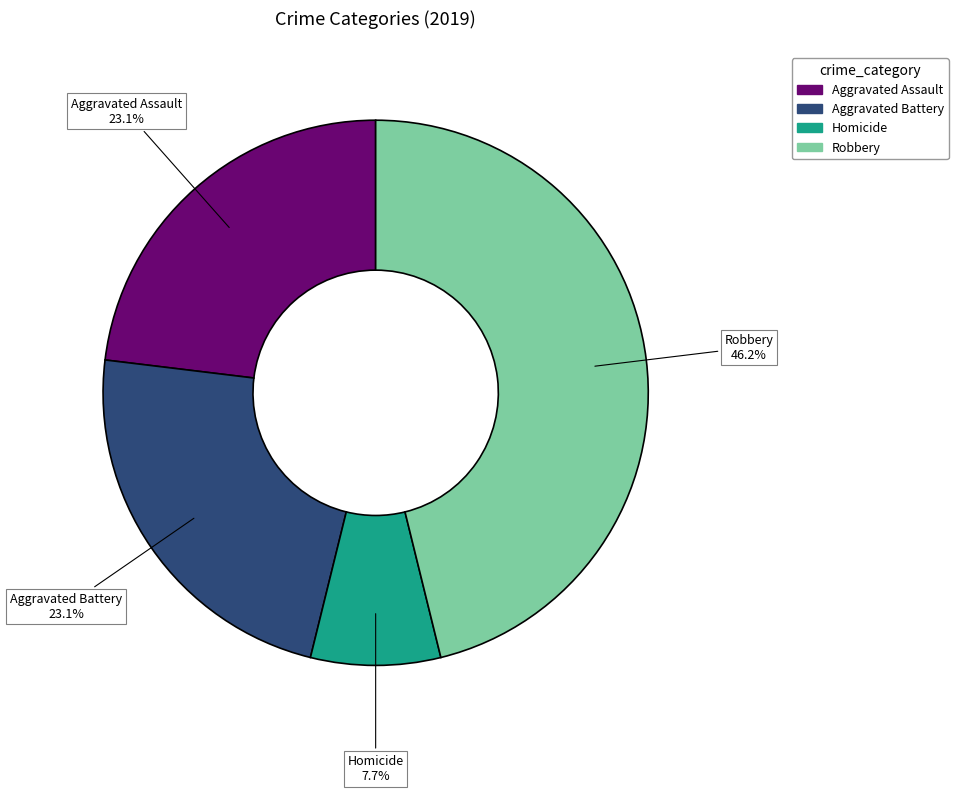

Does any single category account for the majority?

No